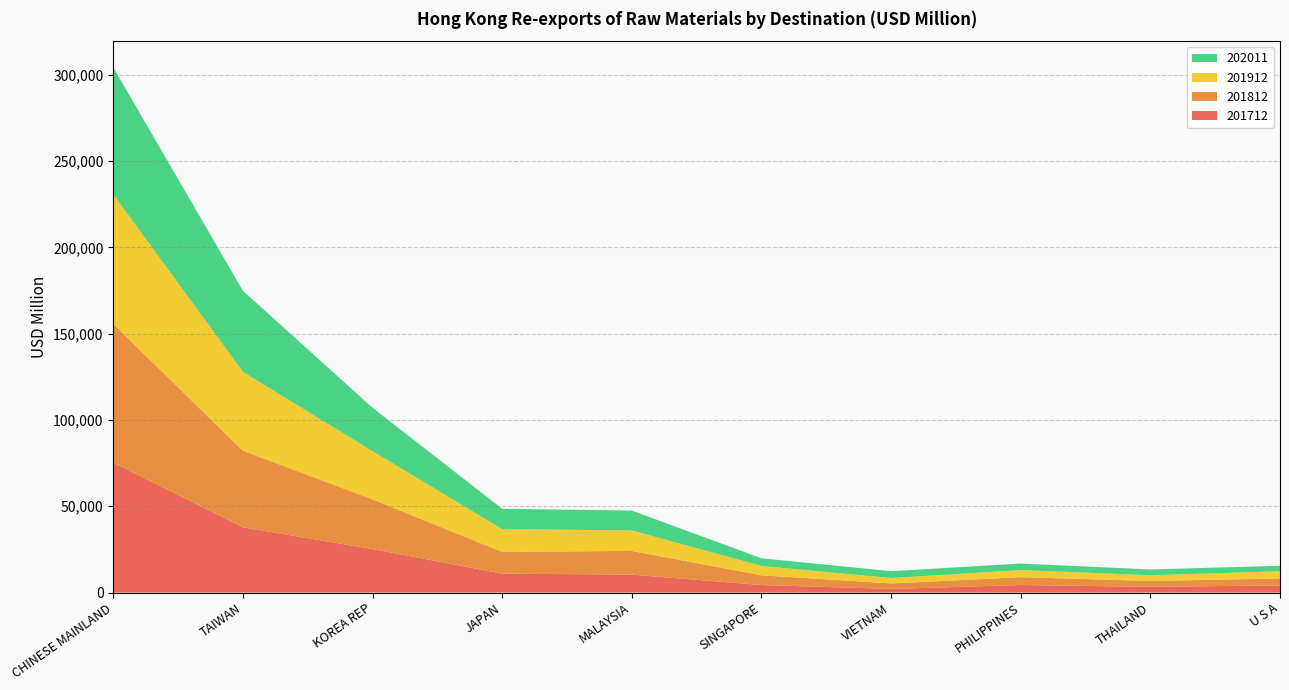

Reading right to left, transcribe all the data shown in this chart.

201712: U S A=4105.2	THAILAND=3291.3	PHILIPPINES=4359.7	VIETNAM=2065.9	SINGAPORE=4336.3	MALAYSIA=10379.9	JAPAN=10933.4	KOREA REP=25189.8	TAIWAN=37782.4	CHINESE MAINLAND=75222.6
201812: U S A=4022.7	THAILAND=3421.6	PHILIPPINES=4523.5	VIETNAM=3209.4	SINGAPORE=5639.8	MALAYSIA=13713.0	JAPAN=12615.6	KOREA REP=28799.4	TAIWAN=44411.7	CHINESE MAINLAND=80410.5
201912: U S A=4183.5	THAILAND=3308.4	PHILIPPINES=4144.6	VIETNAM=3118.9	SINGAPORE=5418.2	MALAYSIA=11896.8	JAPAN=13169.6	KOREA REP=27938.4	TAIWAN=45650.5	CHINESE MAINLAND=75085.4
202011: U S A=3170.0	THAILAND=3348.7	PHILIPPINES=3764.9	VIETNAM=3967.7	SINGAPORE=4448.8	MALAYSIA=11503.4	JAPAN=11815.3	KOREA REP=25132.9	TAIWAN=47008.2	CHINESE MAINLAND=73584.3